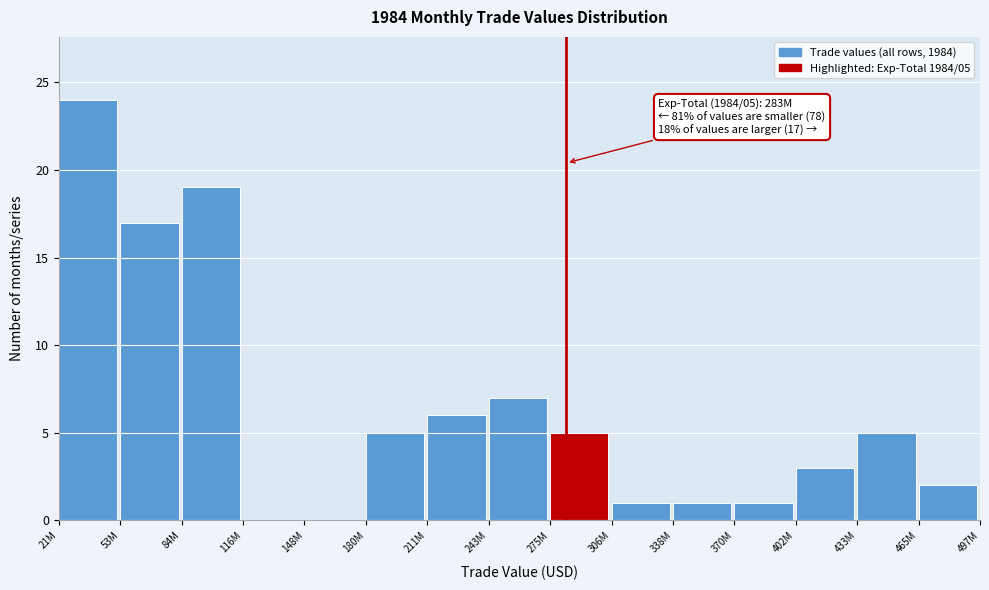

Reading left to right, list all the values displayed in this chart.

21M=24	53M=17	84M=19	116M=0	148M=0	180M=5	211M=6	243M=7	275M=5	306M=1	338M=1	370M=1	402M=3	433M=5	465M=2